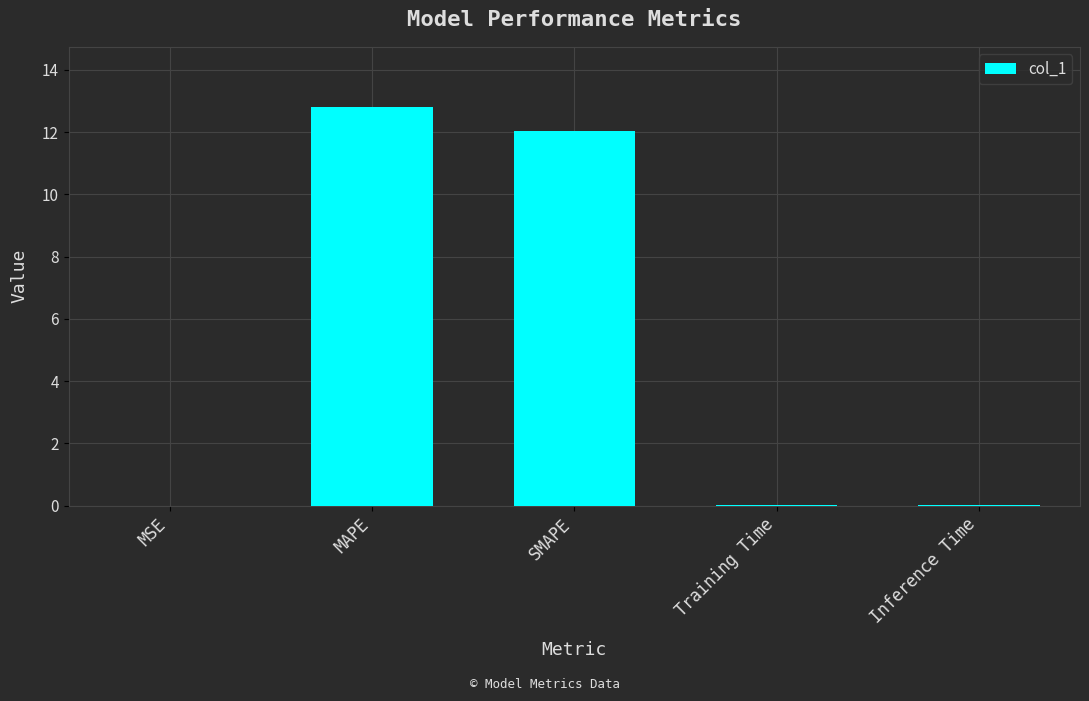

Does the chart contain stacked bars?

No